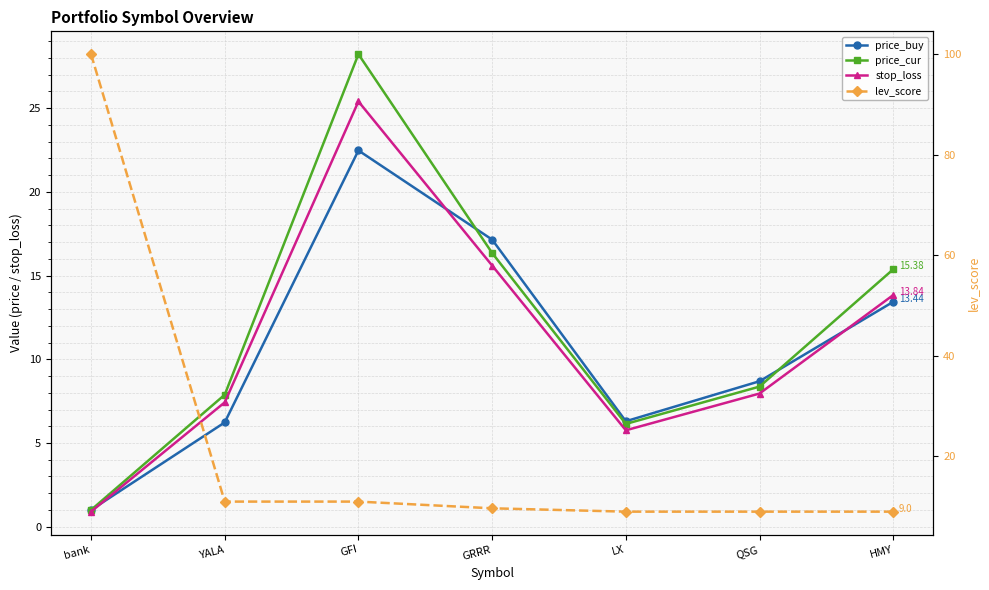

How many data points in stop_loss are above 7?

5